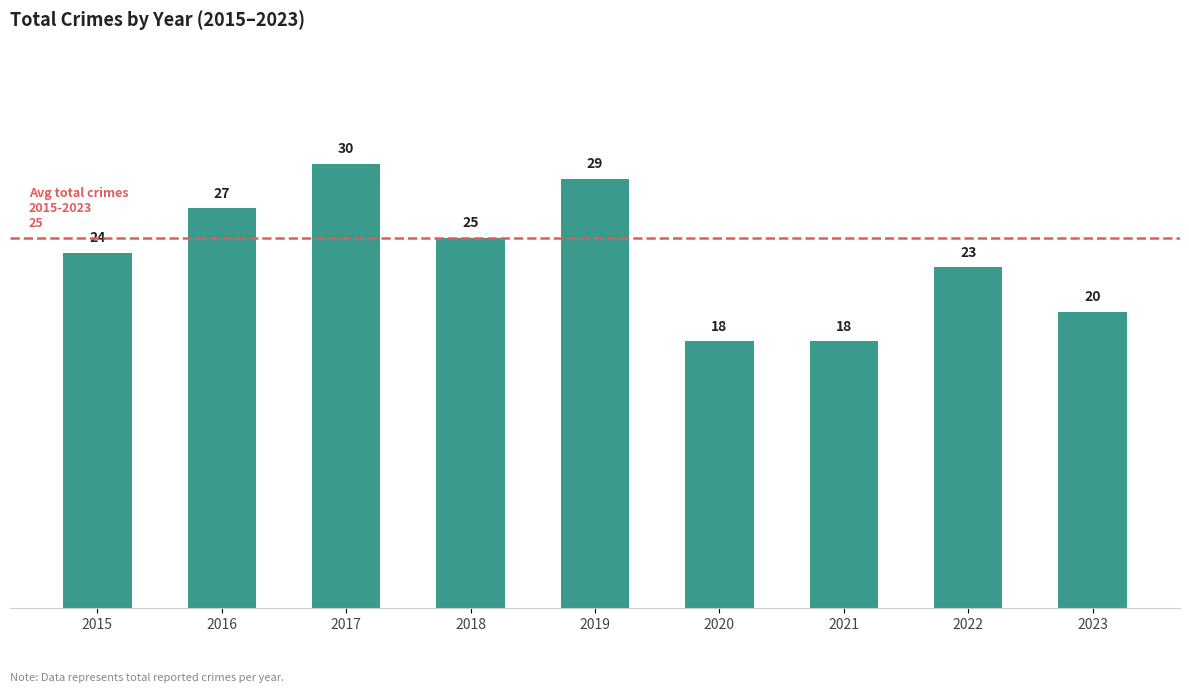

At which category does the chart reach its peak across all series?

2017